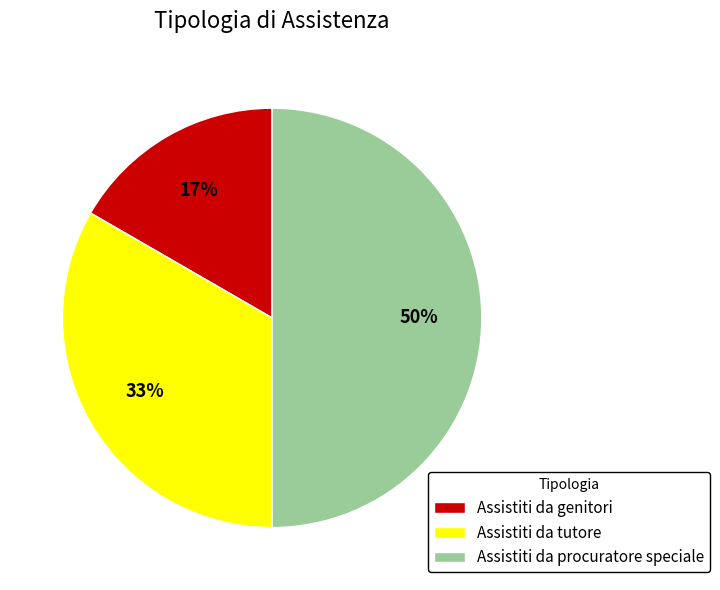

What percentage is the Assistiti da genitori slice, to the nearest percent?

17%